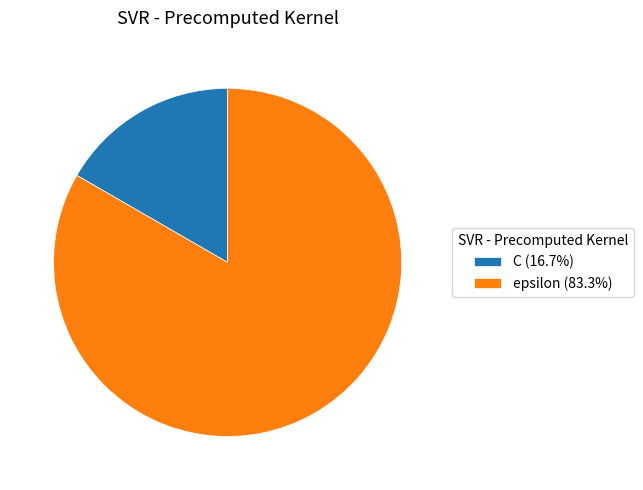

Does any single category account for the majority?

Yes